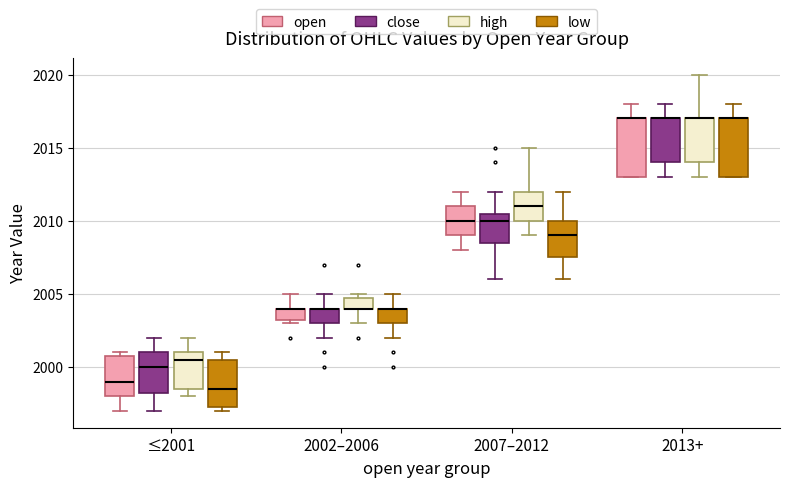

Where is the upper edge of the box for 2002–2006 (low) on the y-axis? The values are not printed on the chart, so give them approximately, as read against the axis.

2004.0